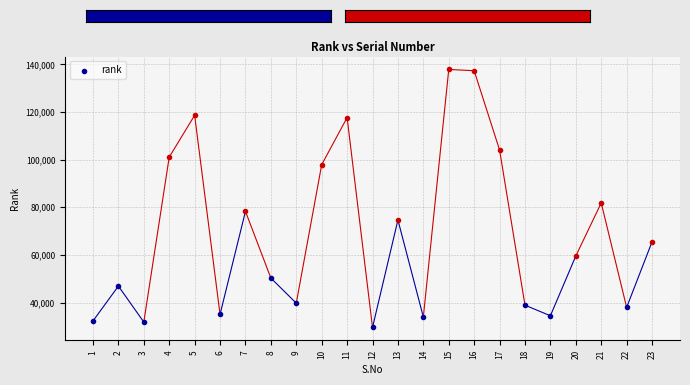

Between 4 and 8, which is larger?

4